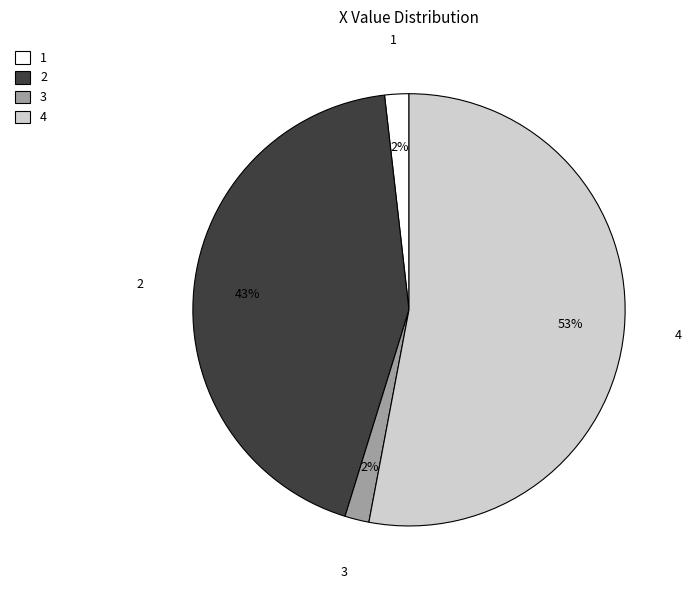

To the nearest percent, what is the difference between the 2 and 4 slice percentages?

10%